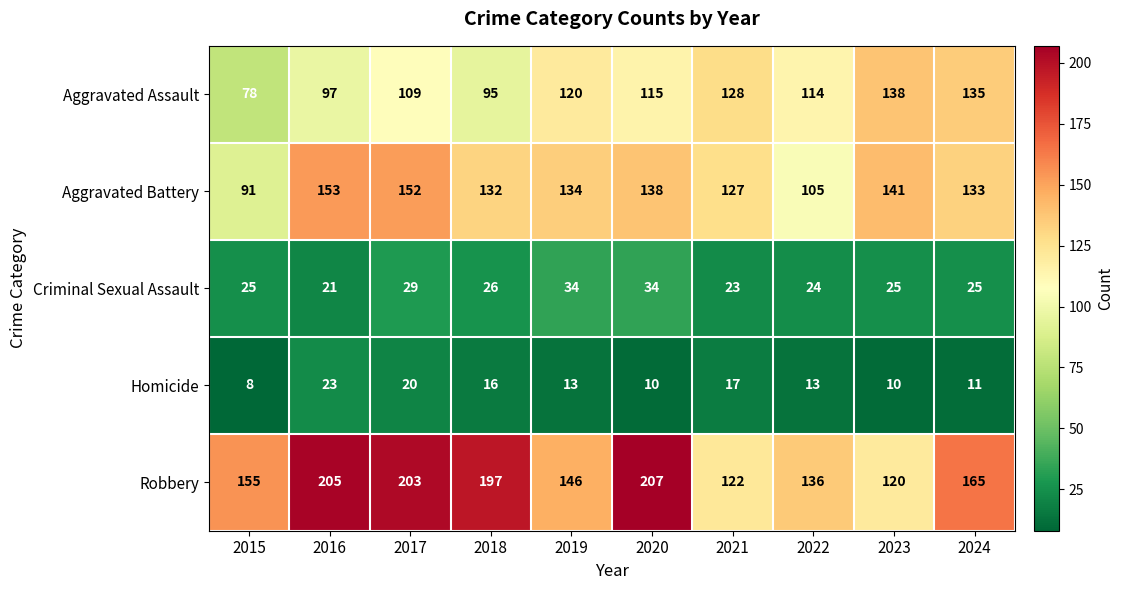

Which series has the largest range (max minus min)?

Robbery